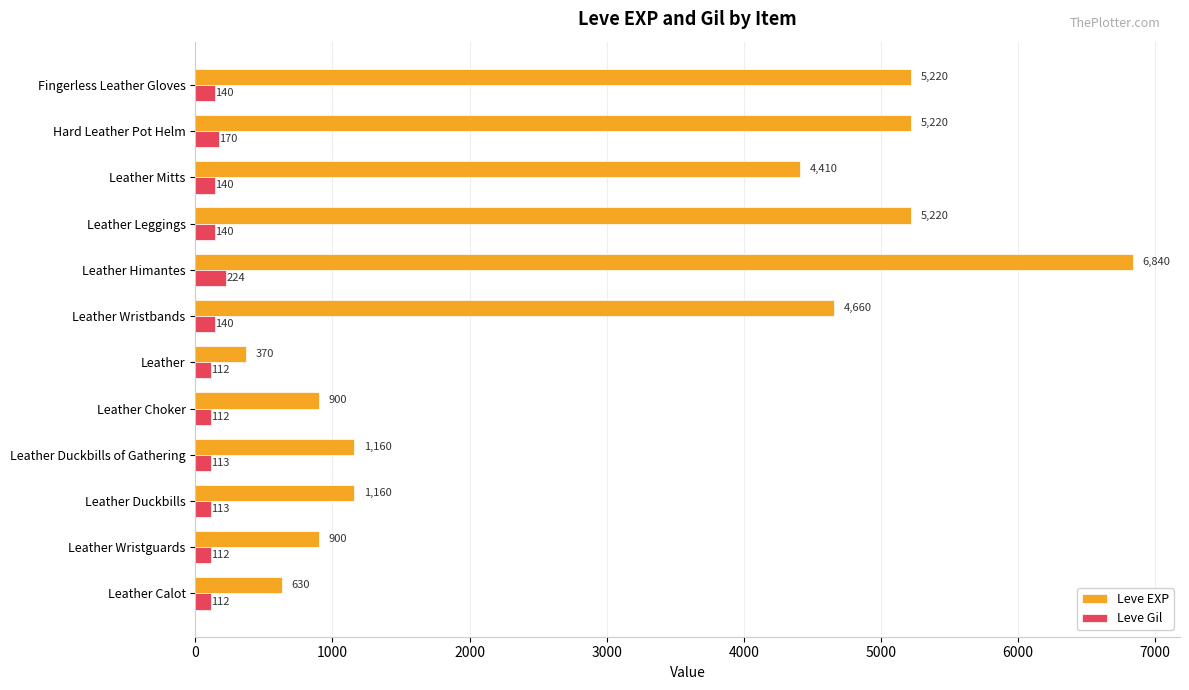

List the series in order of their overall mean, highest first.

Leve EXP, Leve Gil